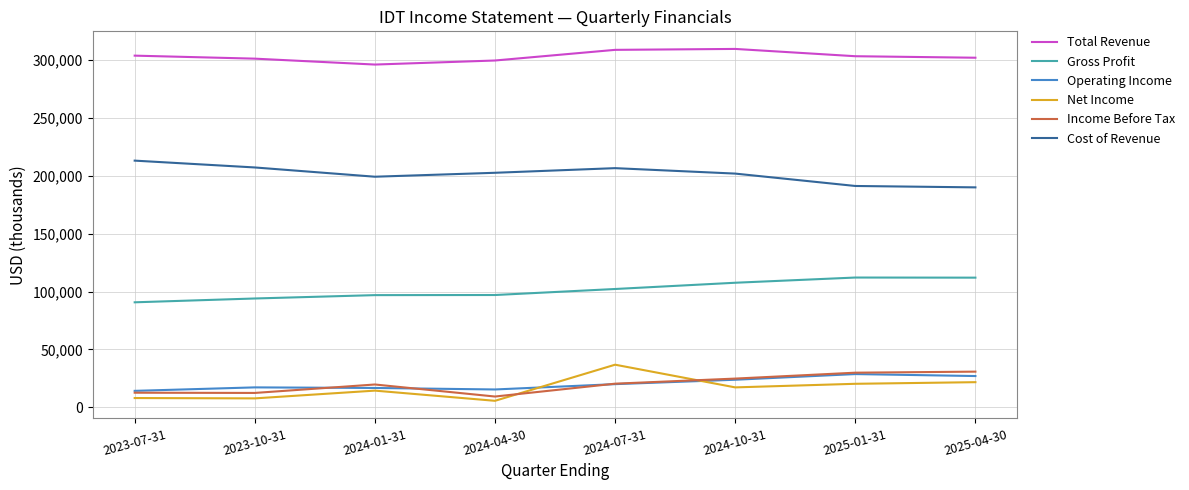

True or false: Net Income and Cost of Revenue intersect in this chart.

False